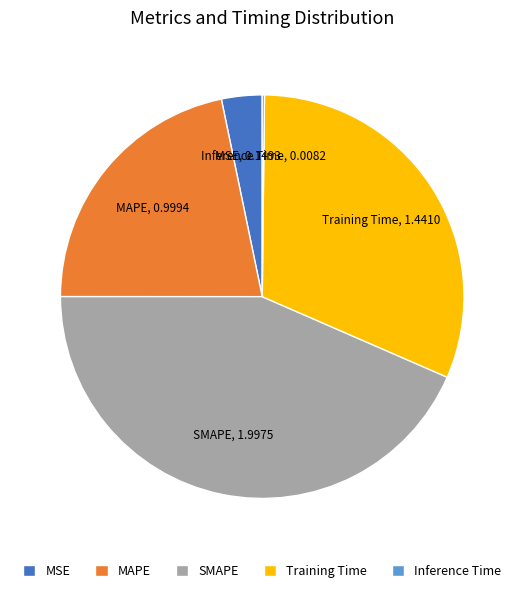

Is the sum of SMAPE and Training Time greater than half?

Yes